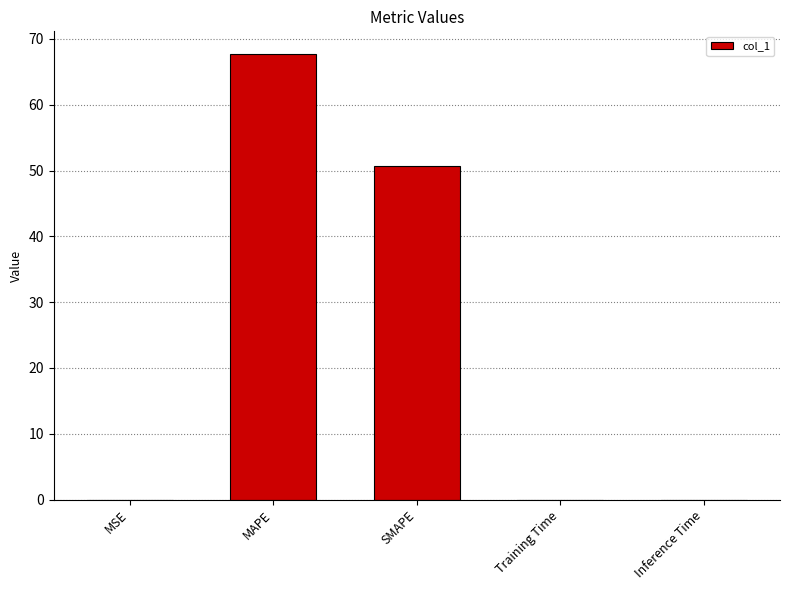

What is the sum of all values?

118.4